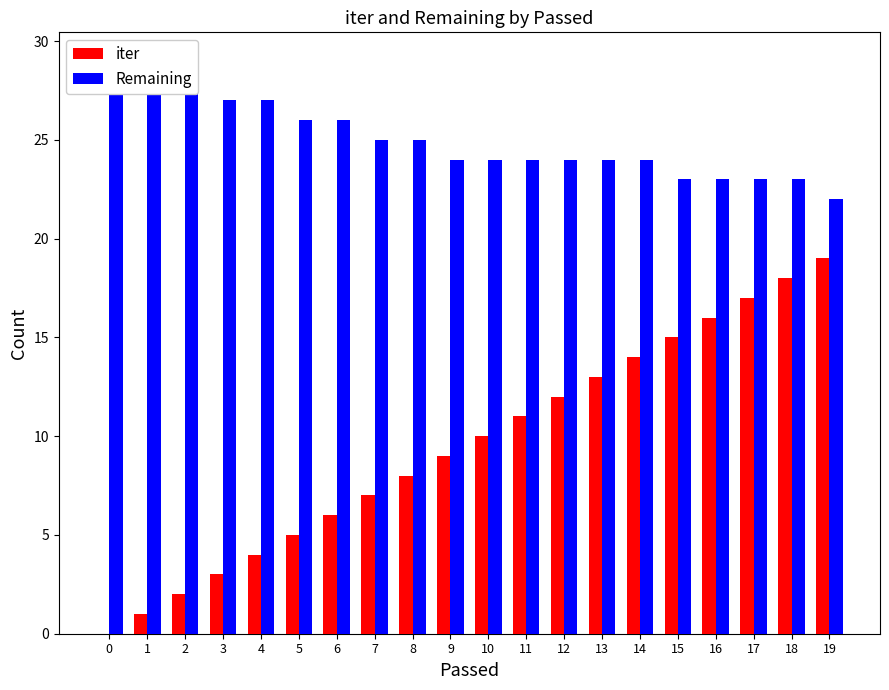

Is the value of iter at 5 greater than the value of Remaining at 18?

No